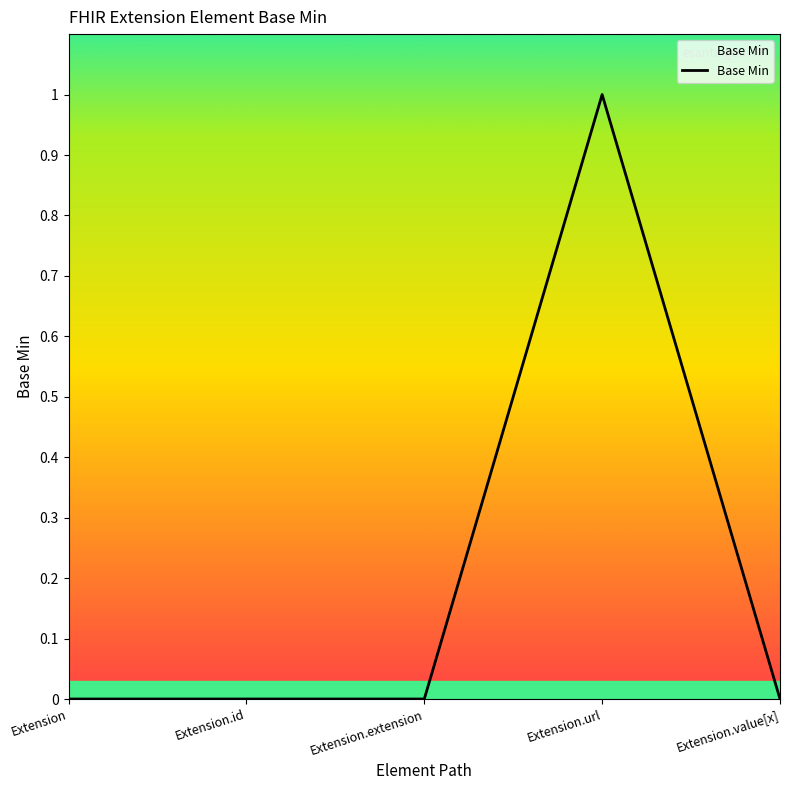

Which category has the highest value across all series?

Extension.url